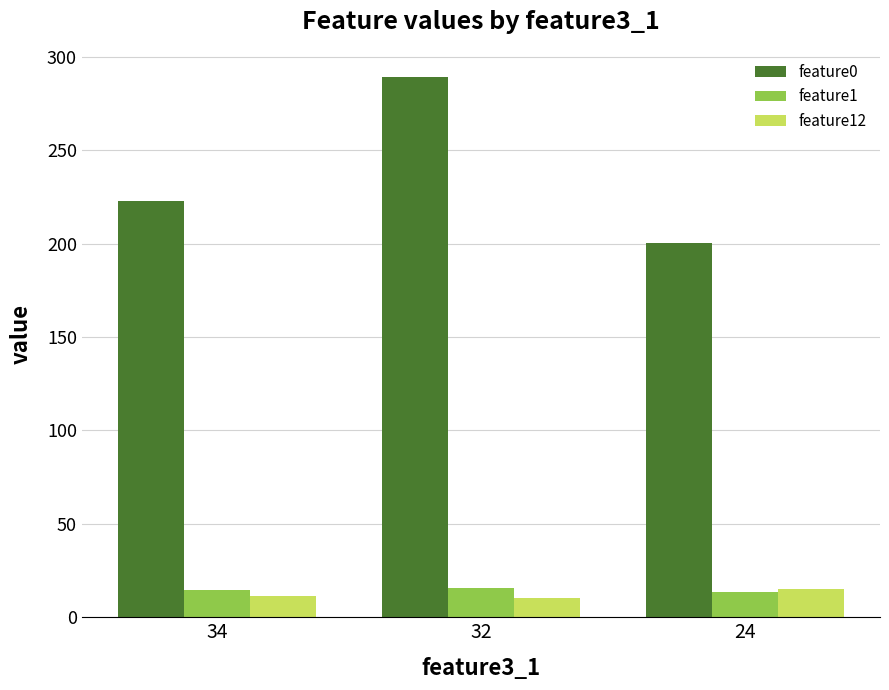

At how many categories does at least one series exceed 257?

1